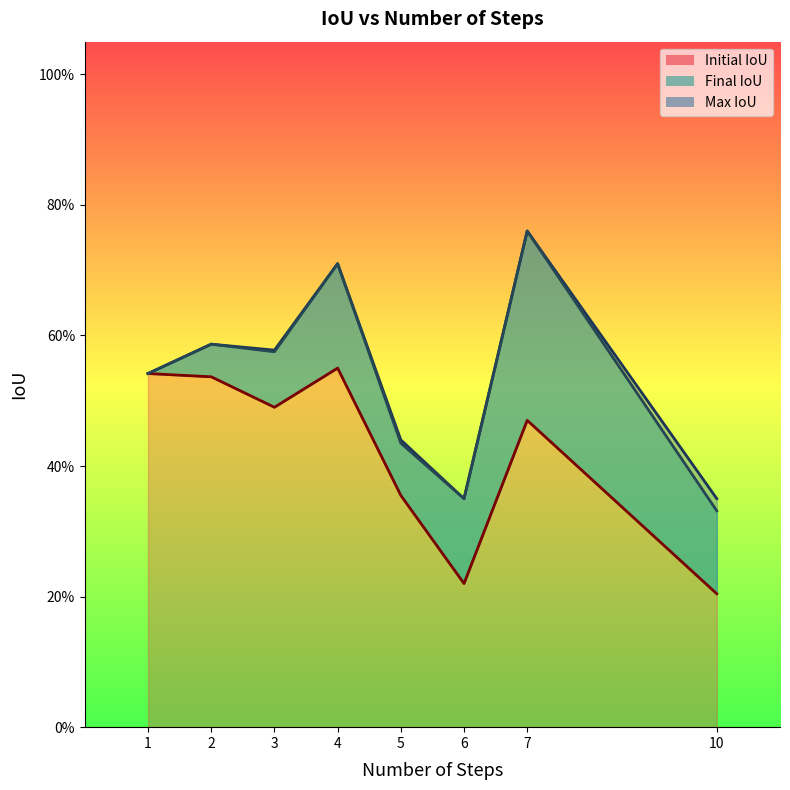

Between 9 and 23, which series saw the biggest shift?

Initial IoU